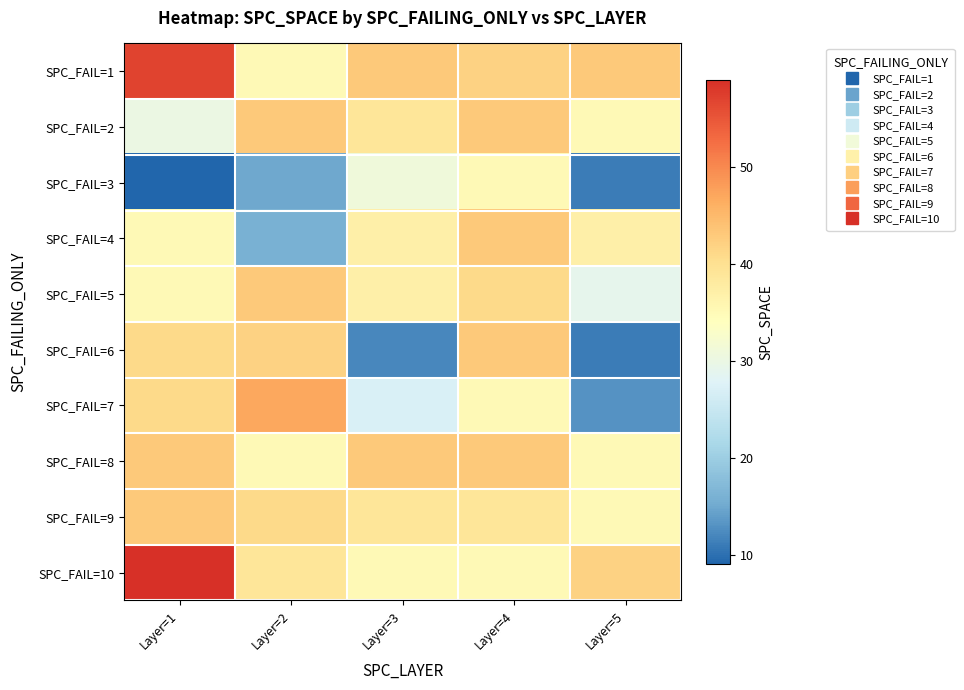

Which series has the largest total across all categories?

SPC_FAIL=1